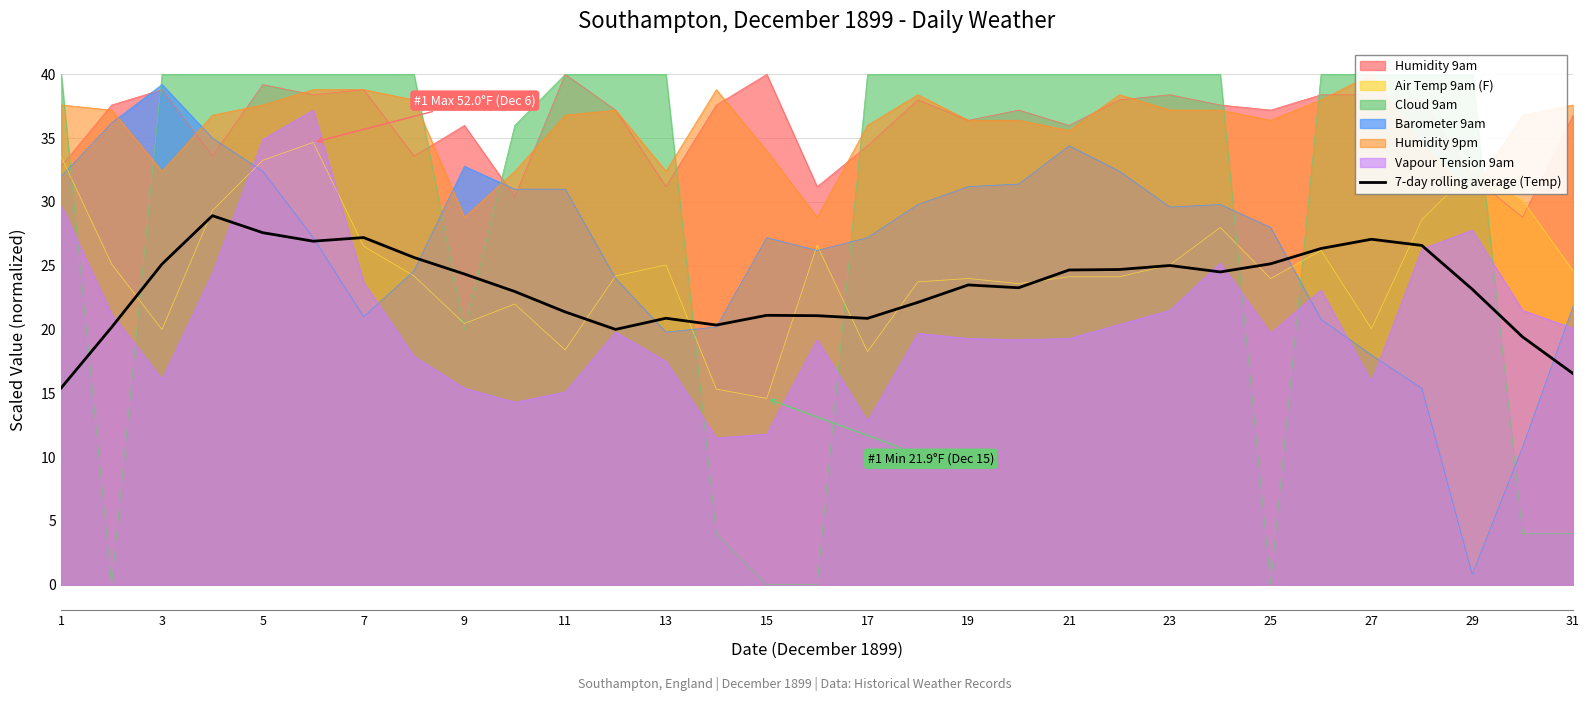

The value of Air Temp 9am (F) at 17 is 25.6. True or false?

False